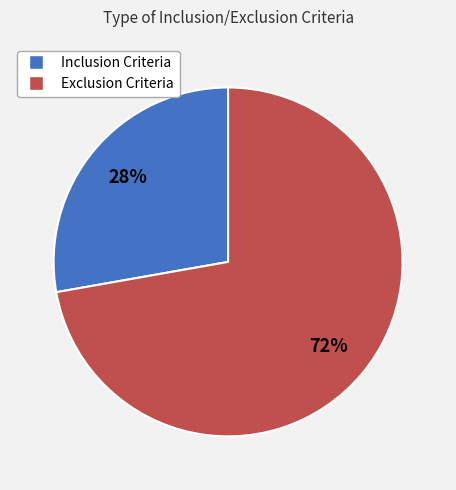

To the nearest percent, what is the difference between the Exclusion Criteria and Inclusion Criteria slice percentages?

44%